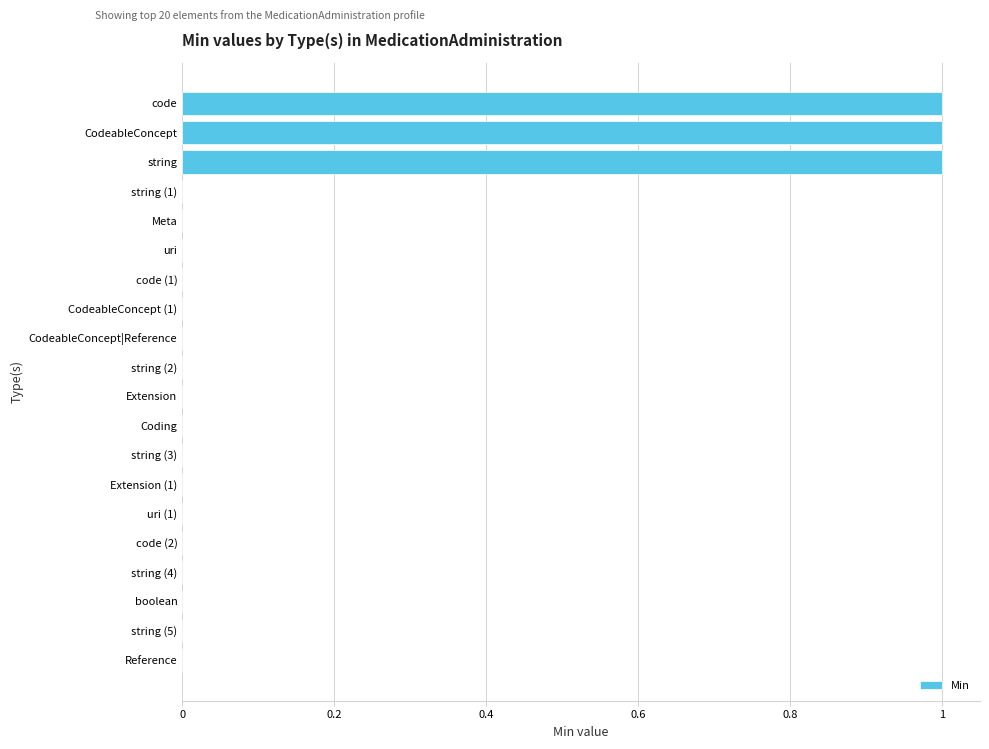

The chart shows a value of 1 at code. True or false?

True